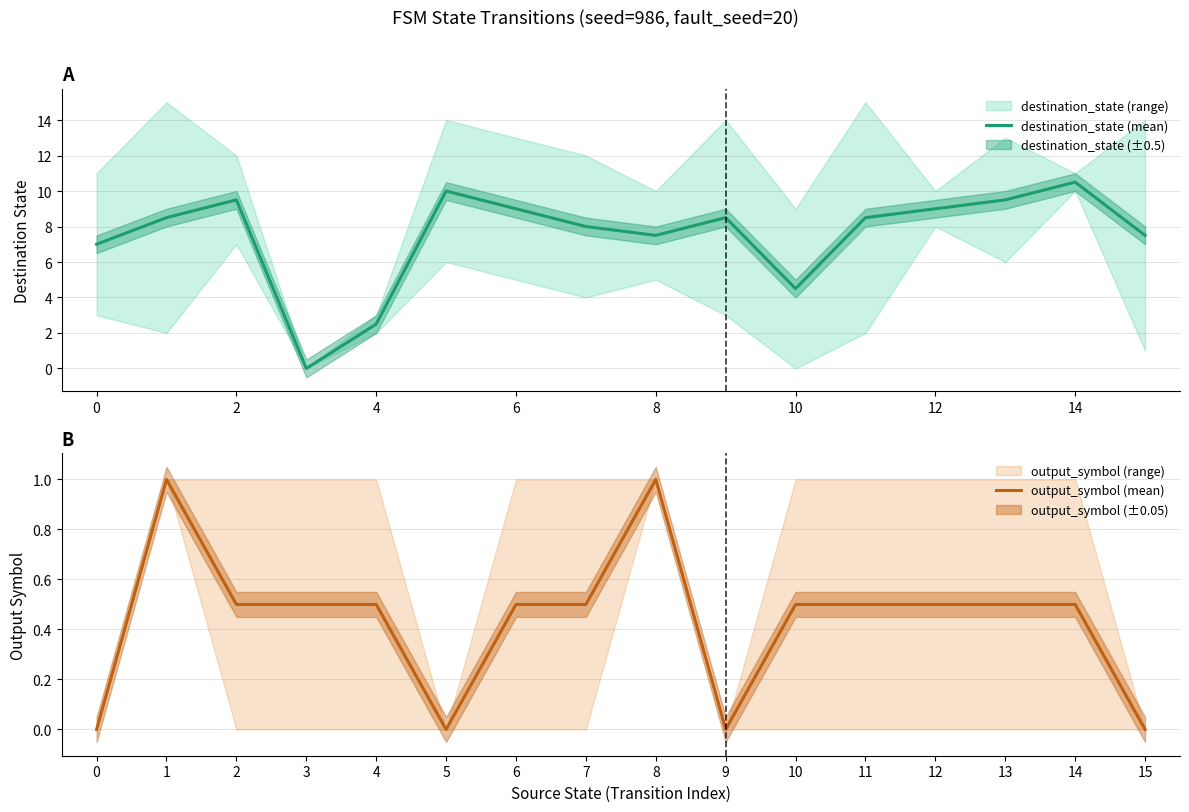

What is the difference between the output_symbol (mean) values at 7 and 9?

0.5